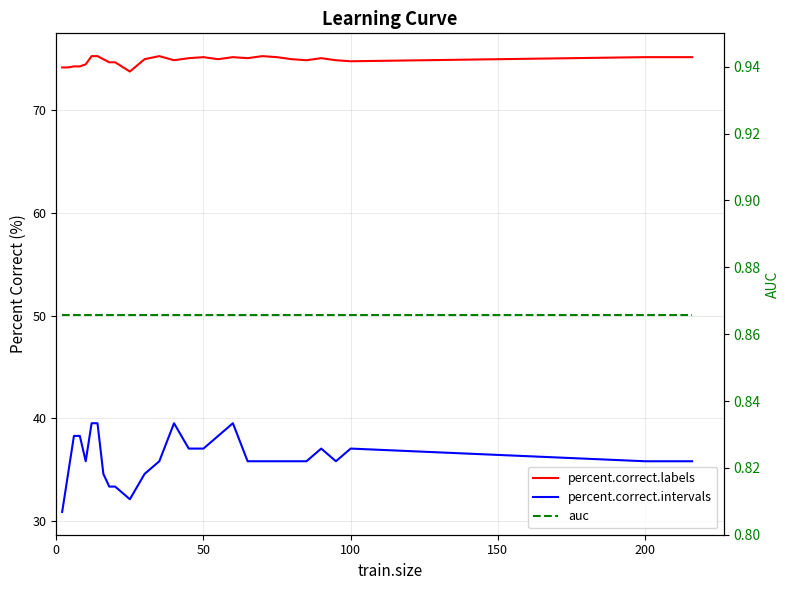

Rank the series by their average value, from lowest to highest.

auc, percent.correct.intervals, percent.correct.labels